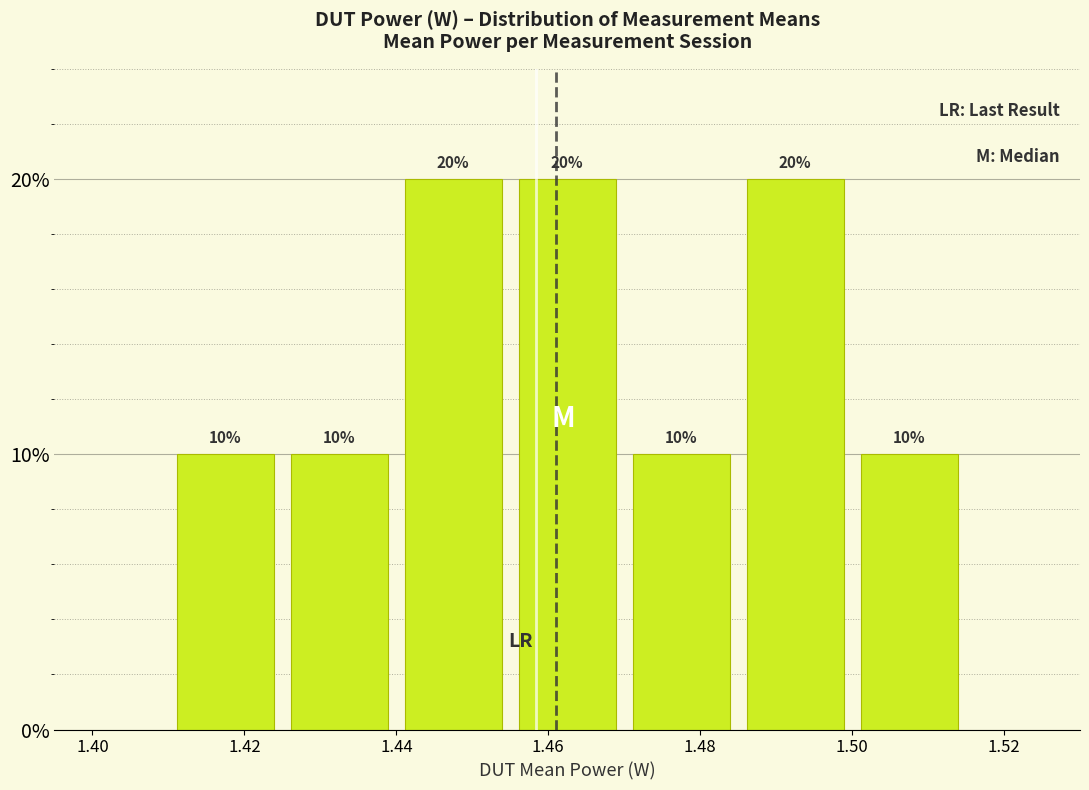

What is the height of the bar covering 1.440 to 1.455 on the x-axis? The bar edges are not printed on the chart, so give them approximately, as read against the axis.

20